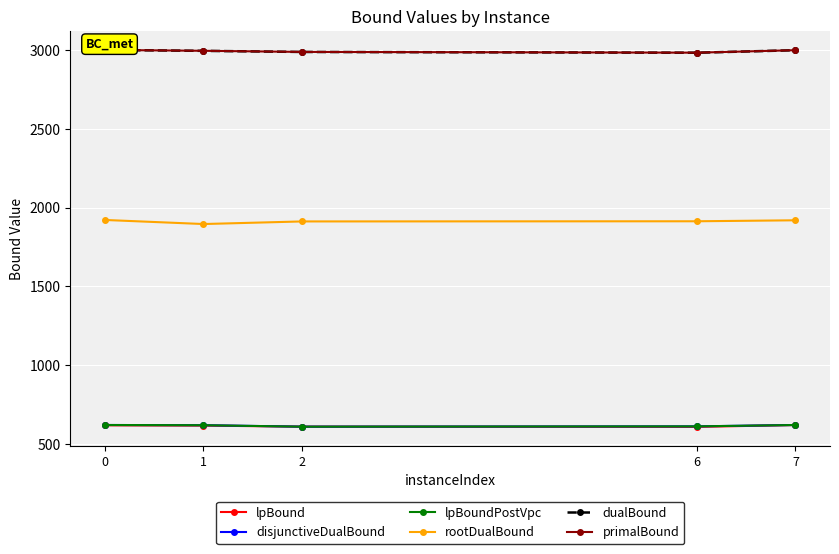

What is the difference between the maximum and minimum values in the disjunctiveDualBound series?

10.7